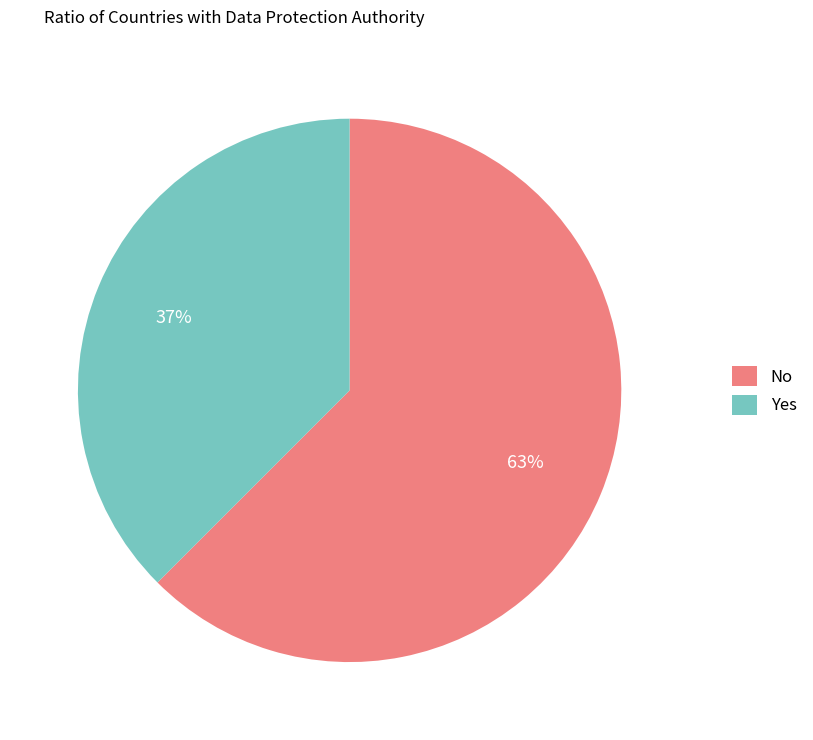

Approximately how many times larger is the value at No compared to Yes?

1.7